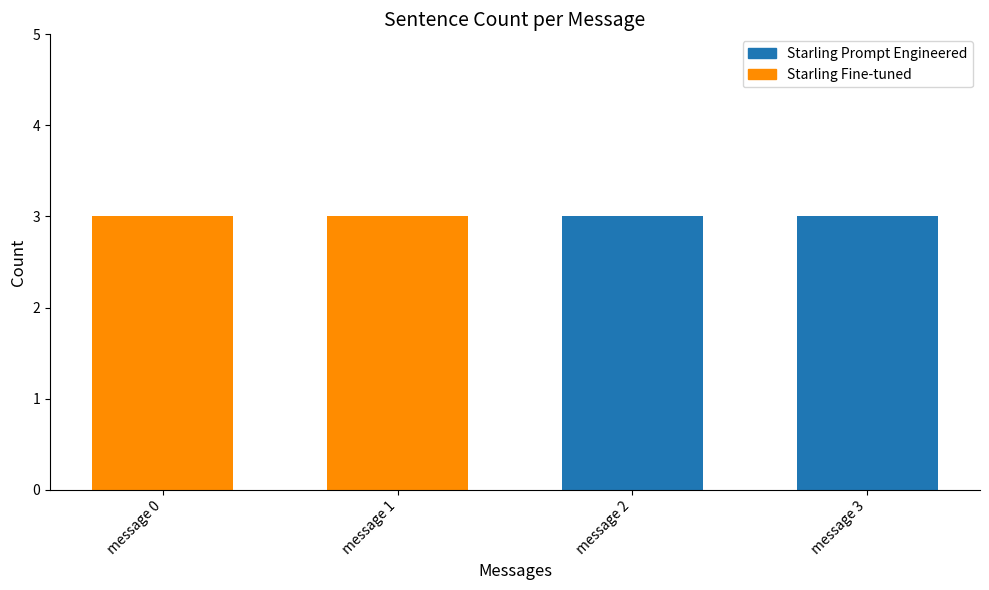

Is it true that Starling Fine-tuned equals -2 at message 1?

False